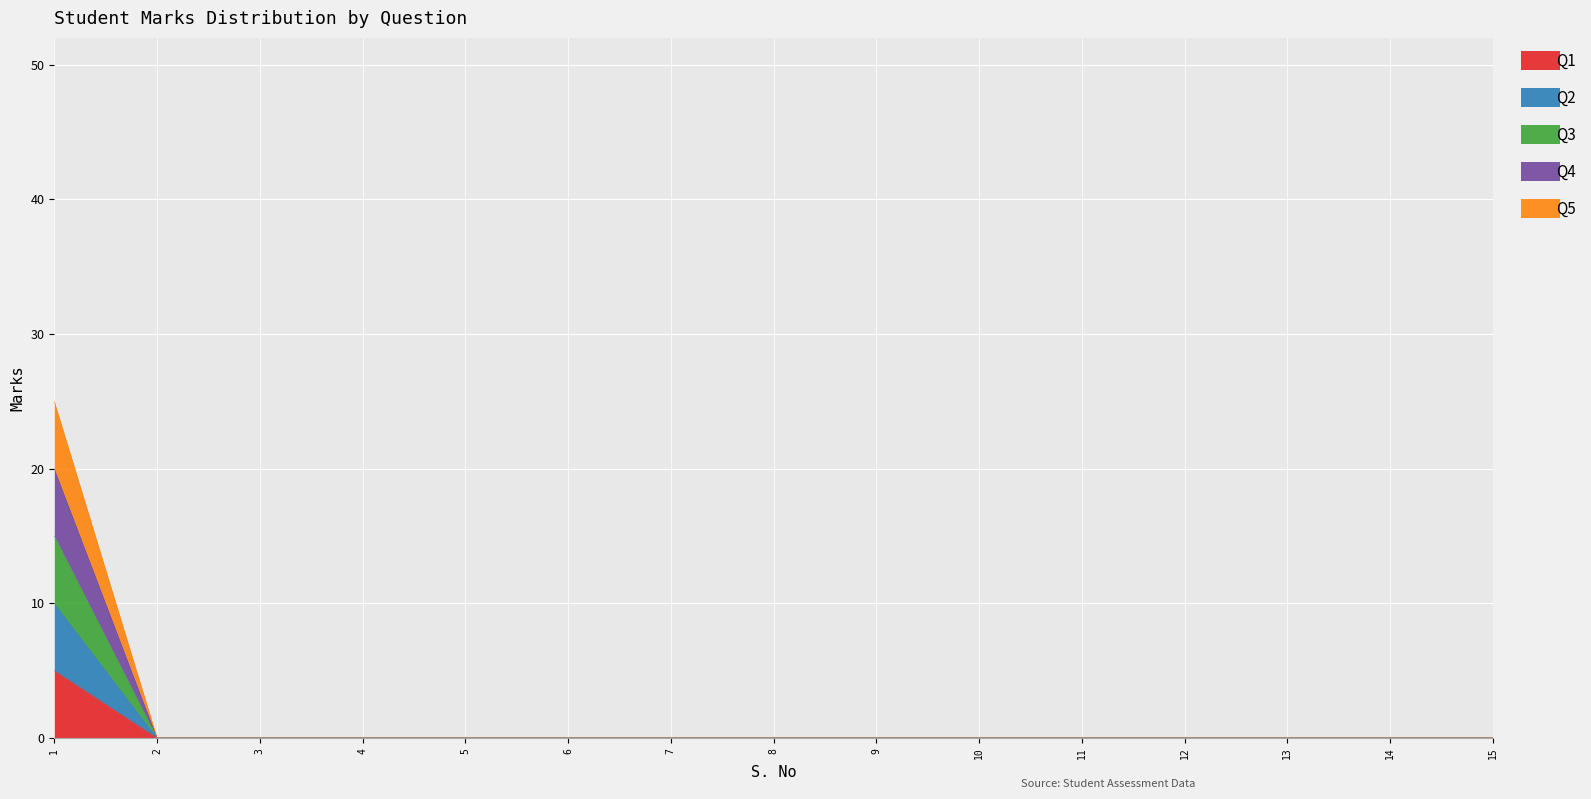

The value of Q5 at 7 is 13. True or false?

False